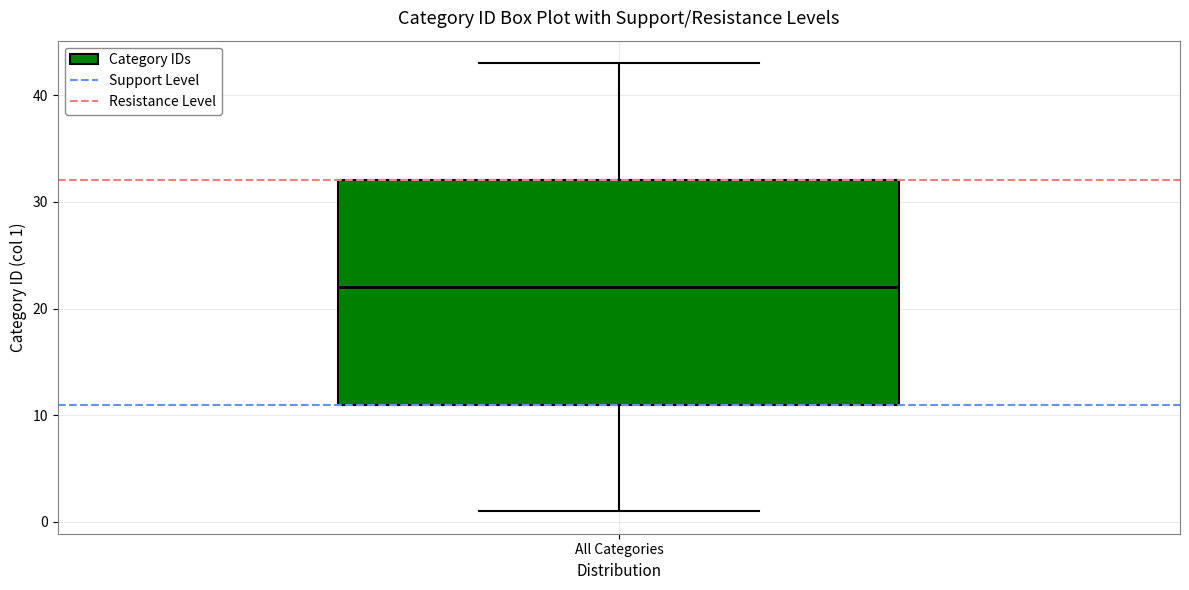

Transcribe this box plot: give where the median line is, the range the box spans, and where the two whiskers end, as read against the y-axis. The values are not printed on the chart, so give them approximately, as read against the axis.

median 22, box 11 to 32, whiskers 1 to 43